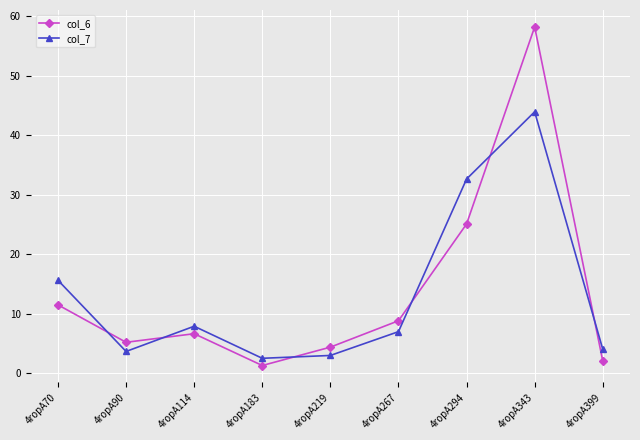

True or false: col_7 has a value of 6.5 at 4ropA399.

False